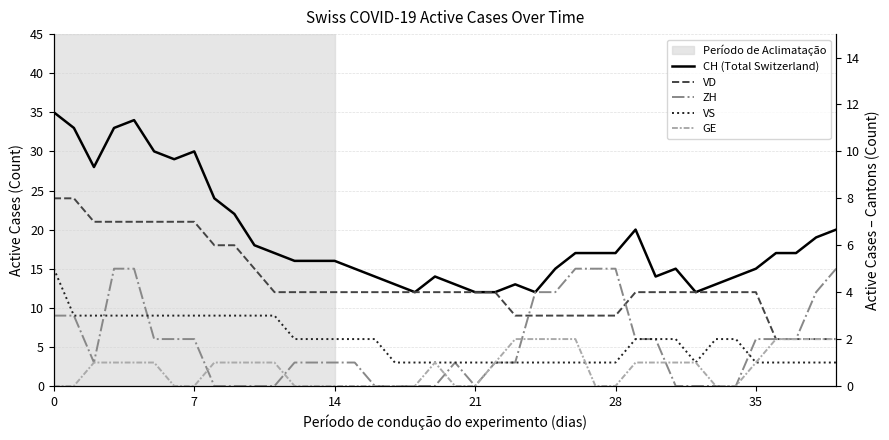

True or false: ZH and VS cross at least once.

True